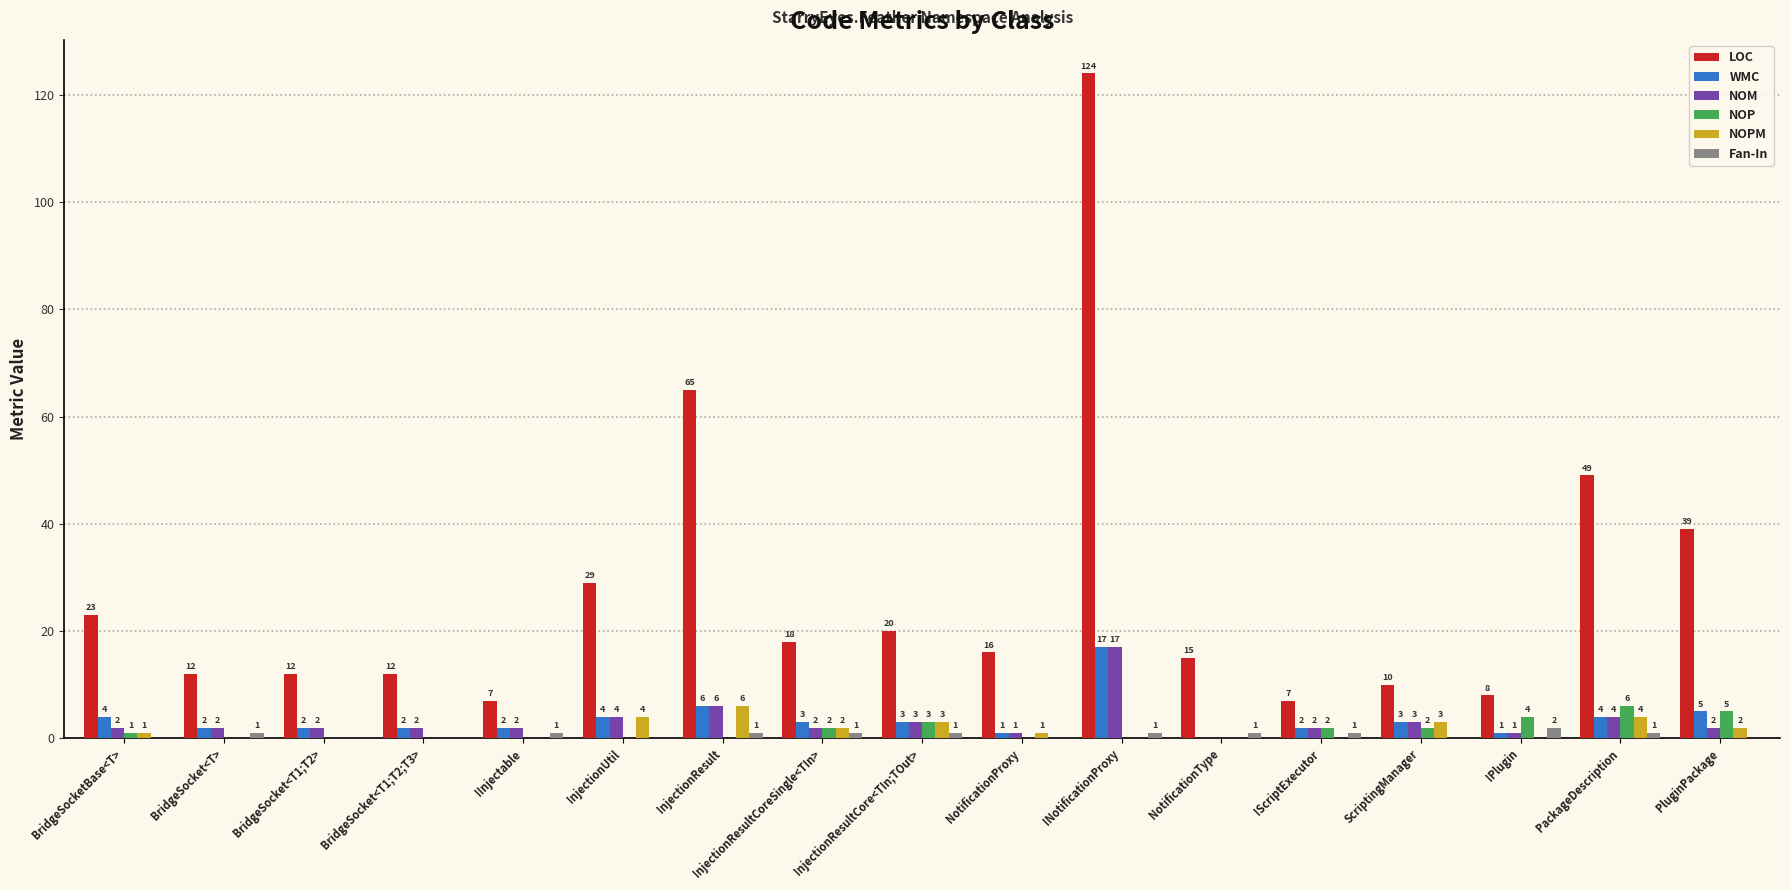

Which category has the highest value across all series?

INotificationProxy